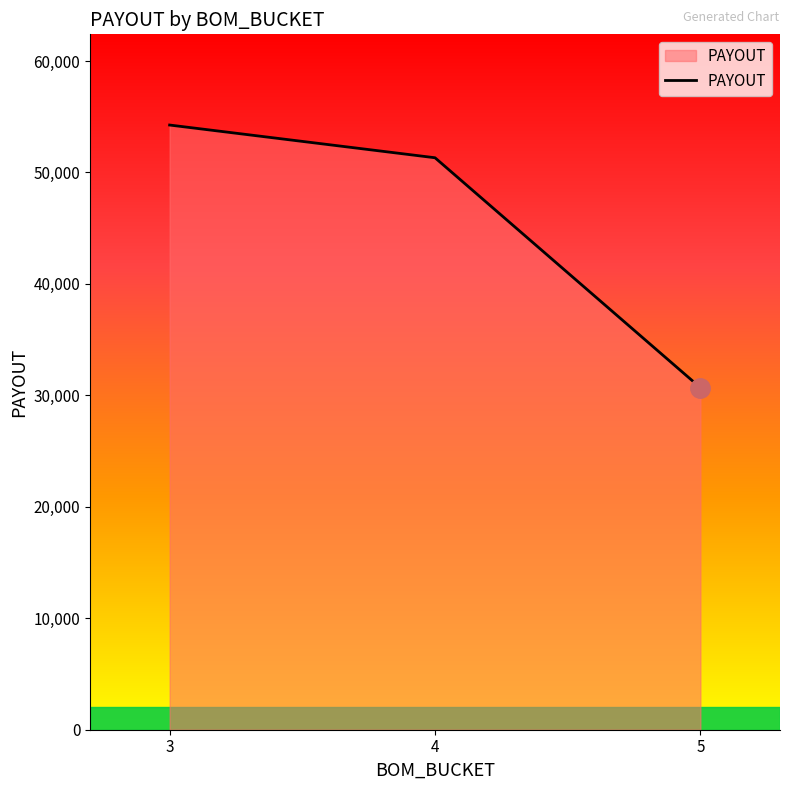

List the labels in order of value, largest first.

3, 4, 5